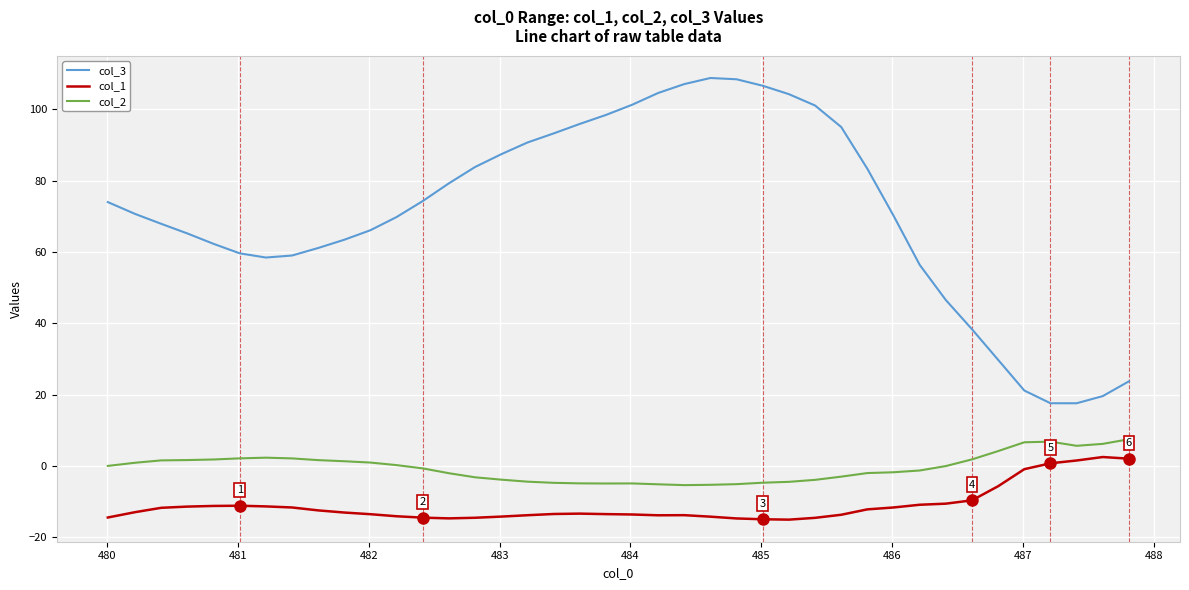

Which series has the largest total across all categories?

col_3